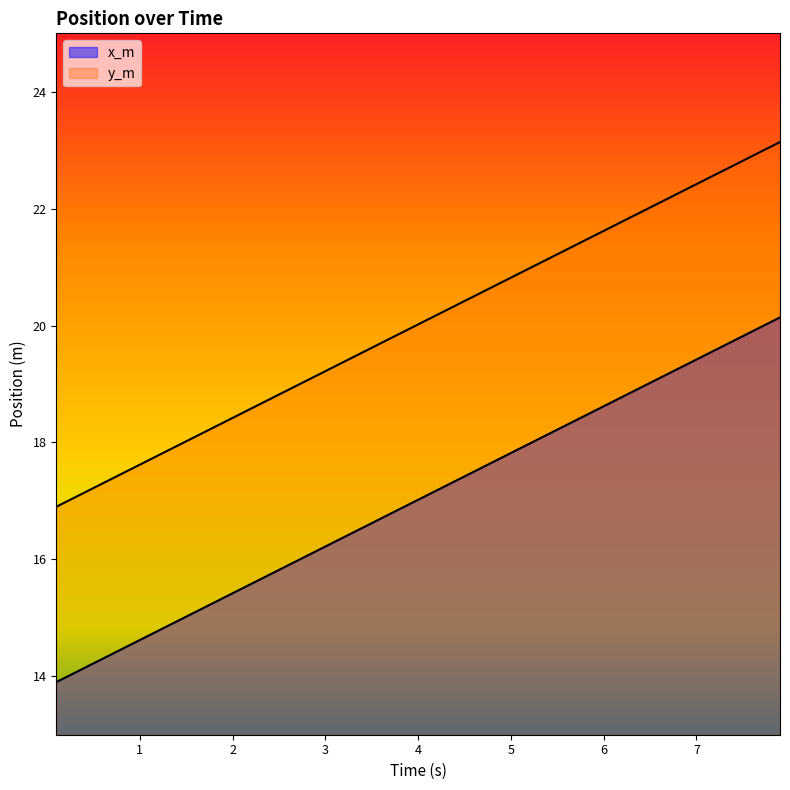

Rank the series by their maximum value, from highest to lowest.

y_m, x_m